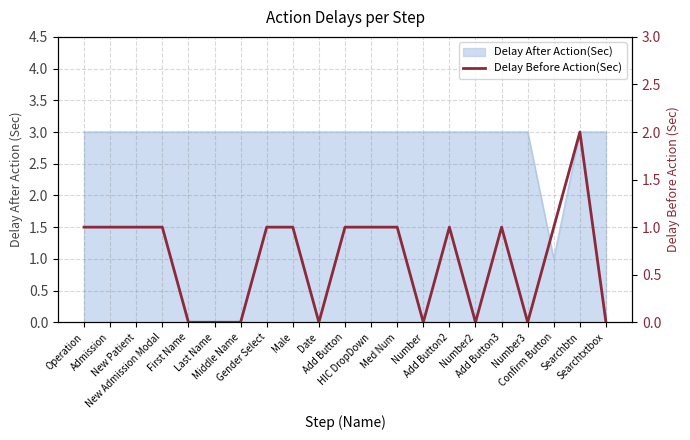

Which category has the lowest value across all series?

First Name